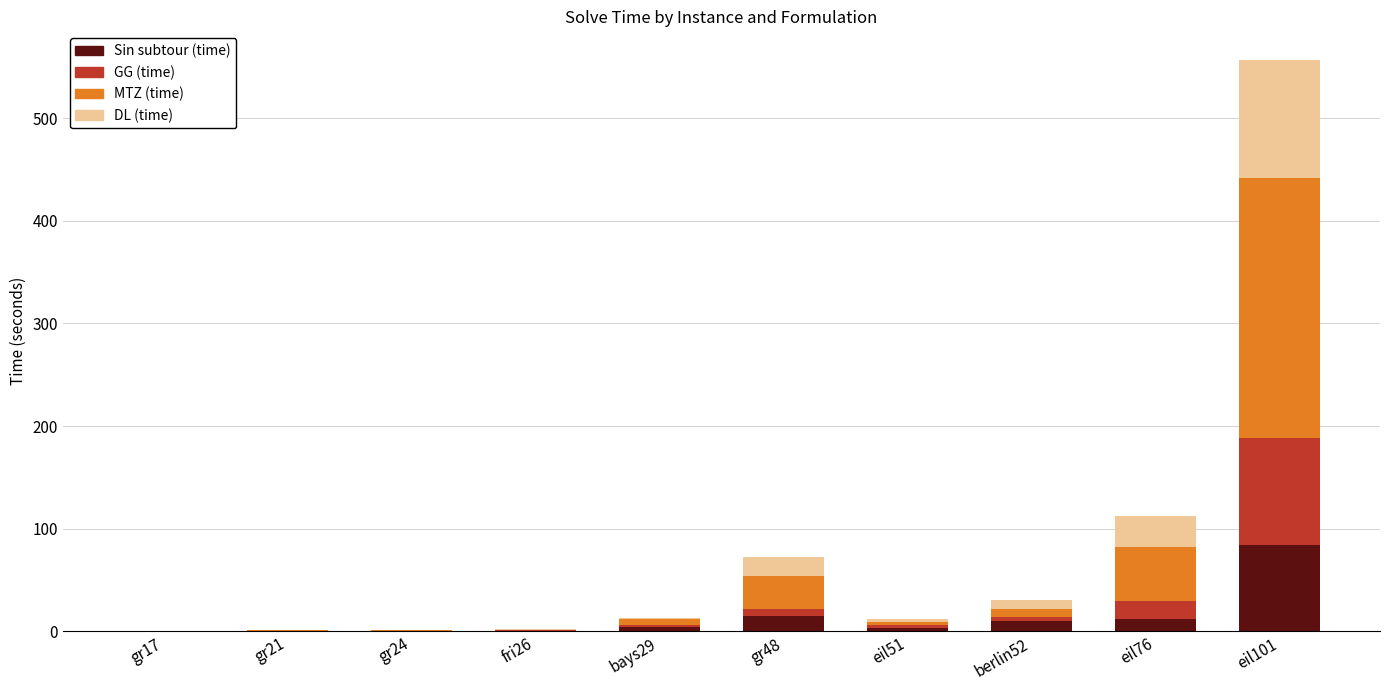

Is it true that Sin subtour (time) equals 3.5 at eil51?

True